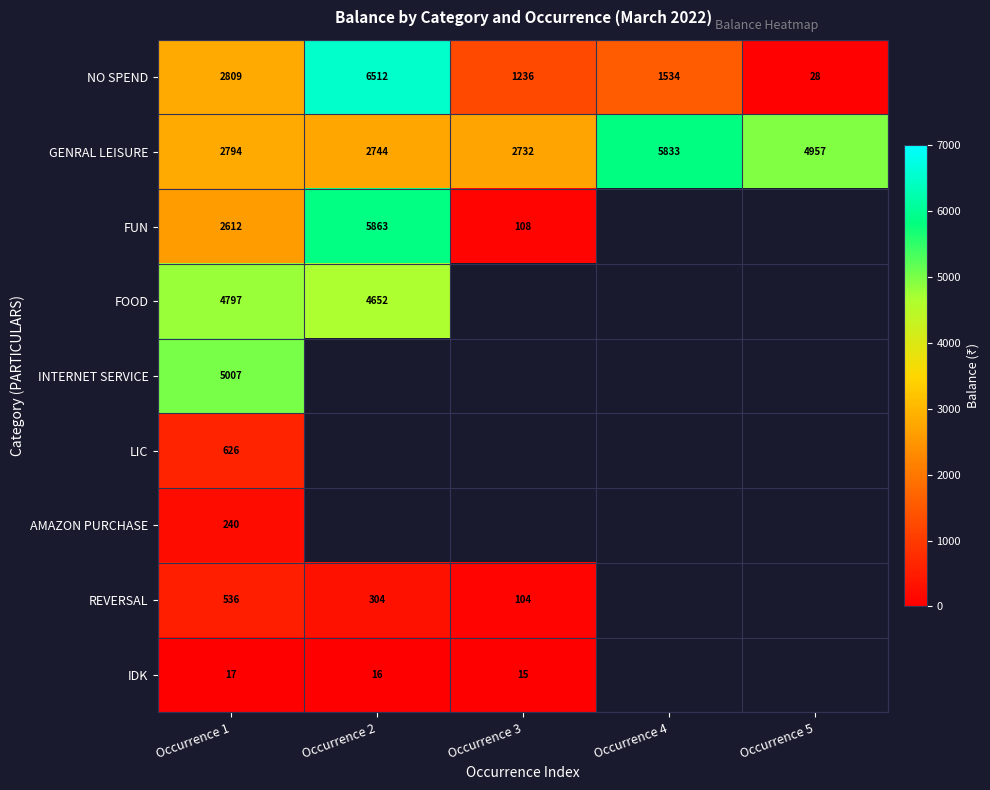

Is the value of GENRAL LEISURE at Occurrence 1 greater than the value of NO SPEND at Occurrence 4?

Yes